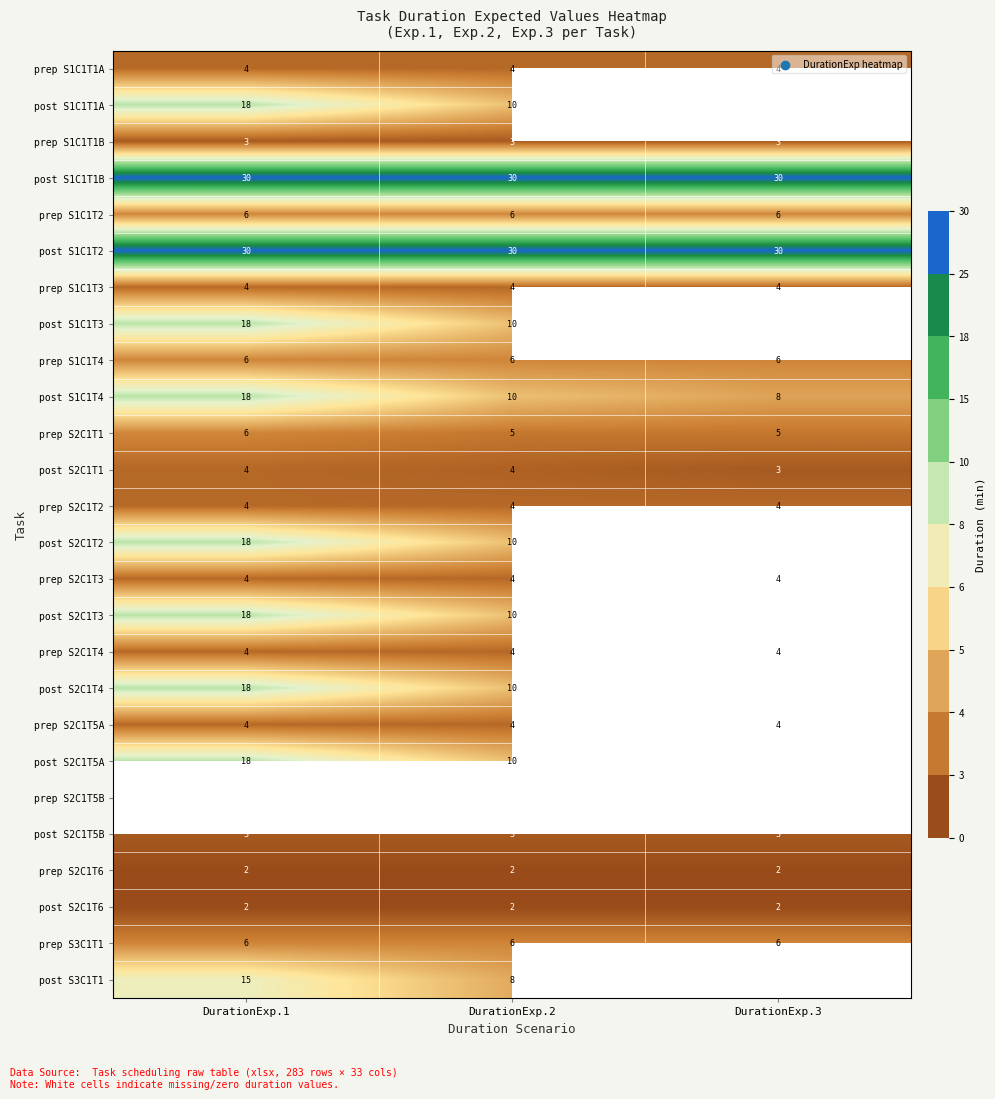

Is the value of prep S1C1T2 at DurationExp.3 greater than the value of post S2C1T2 at DurationExp.1?

No